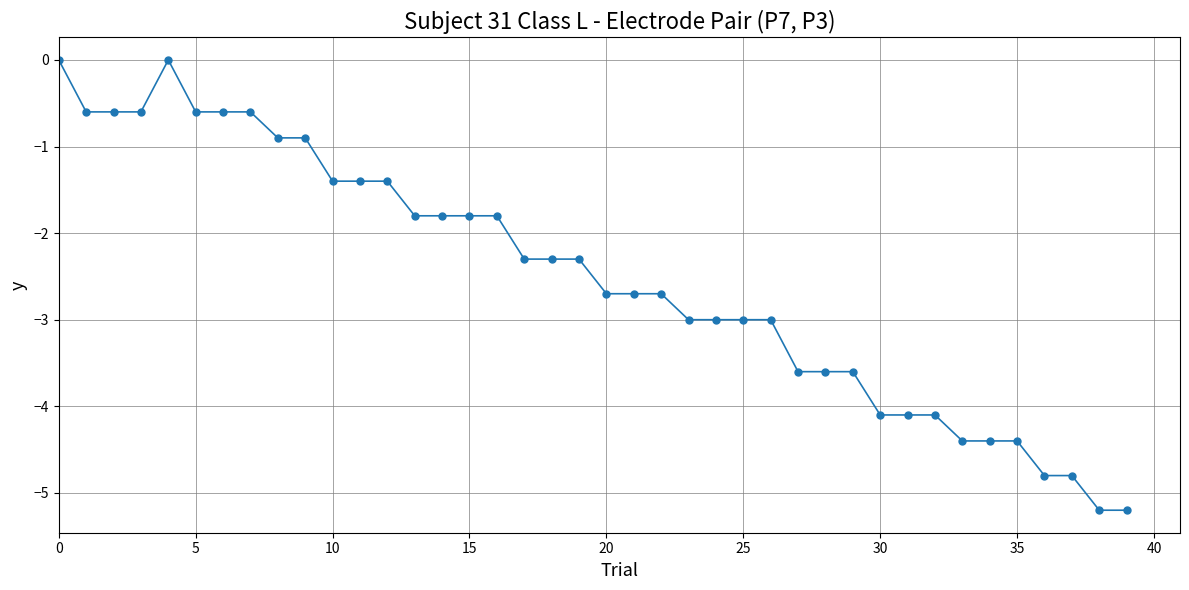

What is the smallest value displayed?

-5.2